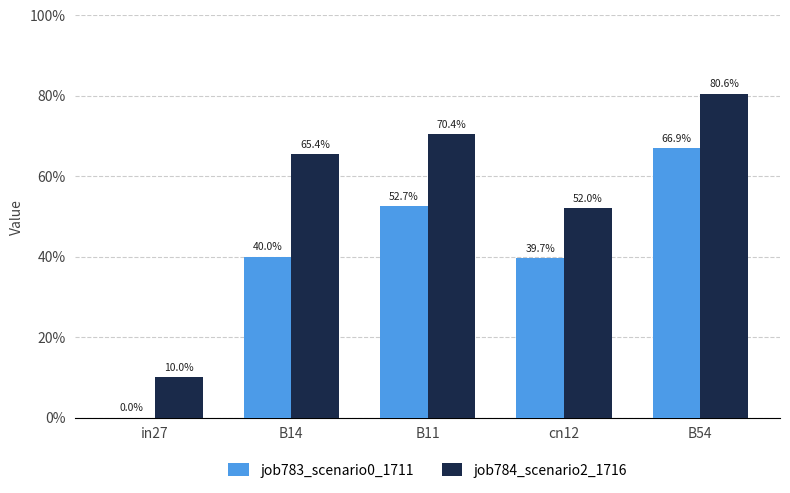

Are the bars horizontal?

No